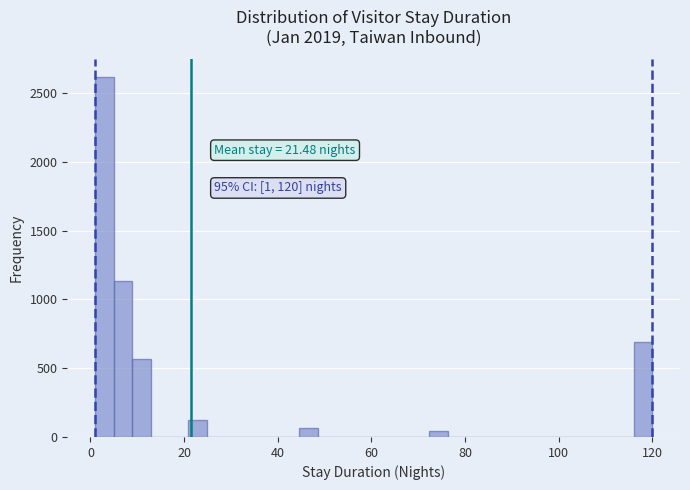

Around what value on the x-axis is the tallest bar? Give the approximate position of its centre, as read against the axis.

2